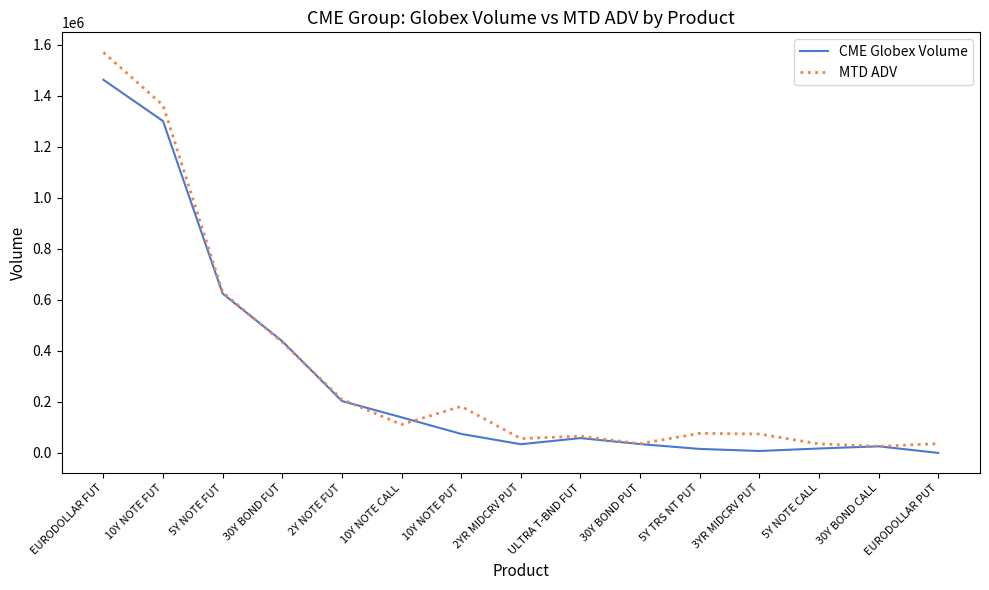

The value of CME Globex Volume at 10Y NOTE CALL is 139563. True or false?

True